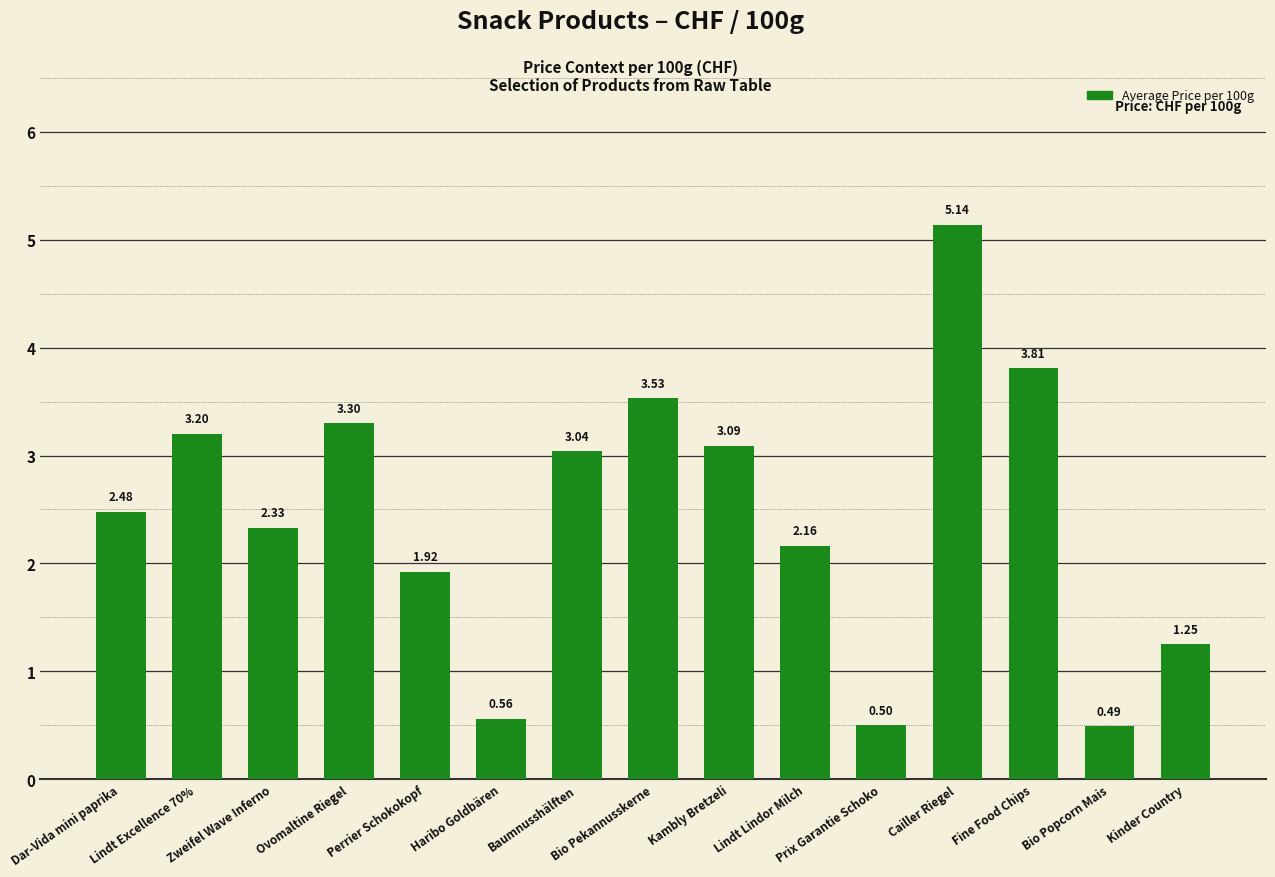

Rank the categories by value from lowest to highest.

Bio Popcorn Mais, Prix Garantie Schoko, Haribo Goldbären, Kinder Country, Perrier Schokokopf, Lindt Lindor Milch, Zweifel Wave Inferno, Dar-Vida mini paprika, Baumnusshälften, Kambly Bretzeli, Lindt Excellence 70%, Ovomaltine Riegel, Bio Pekannusskerne, Fine Food Chips, Cailler Riegel